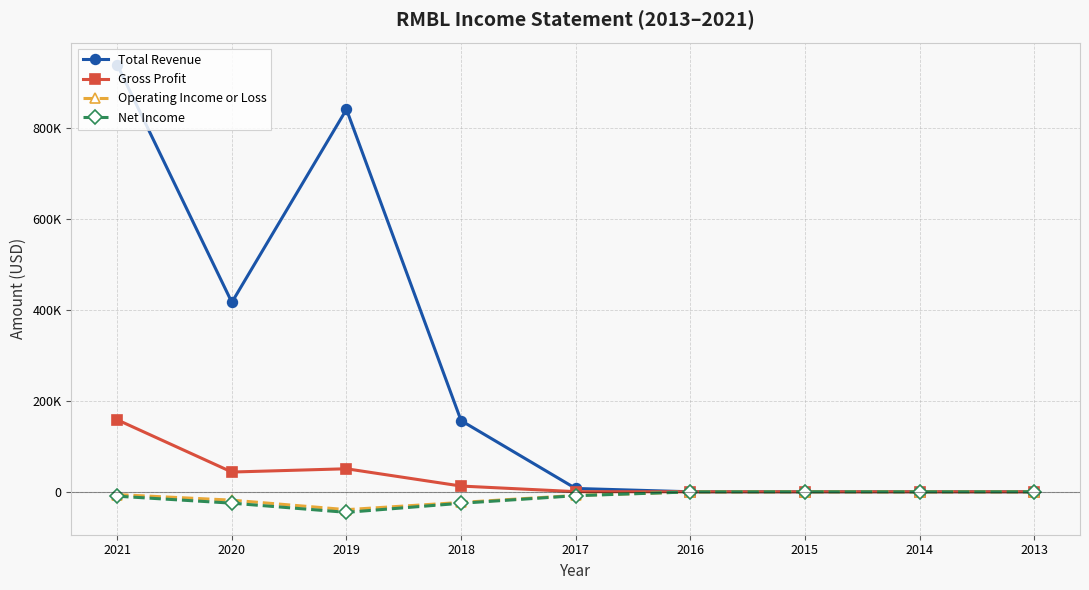

Does the chart have visible grid lines?

Yes